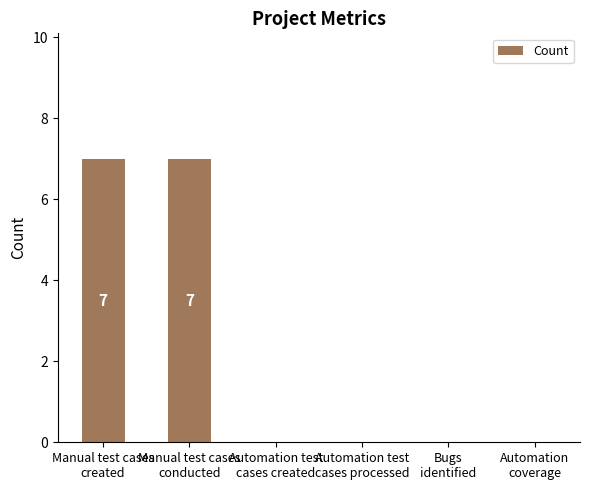

What is the sum of all values?

14